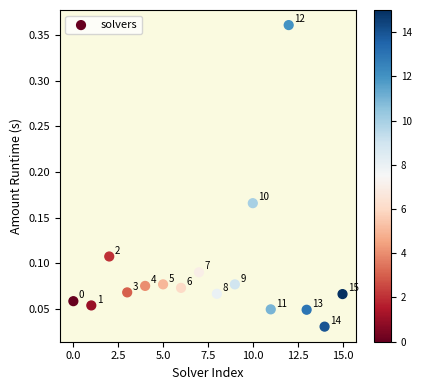

What is the range of Y values (max minus min)?

0.3